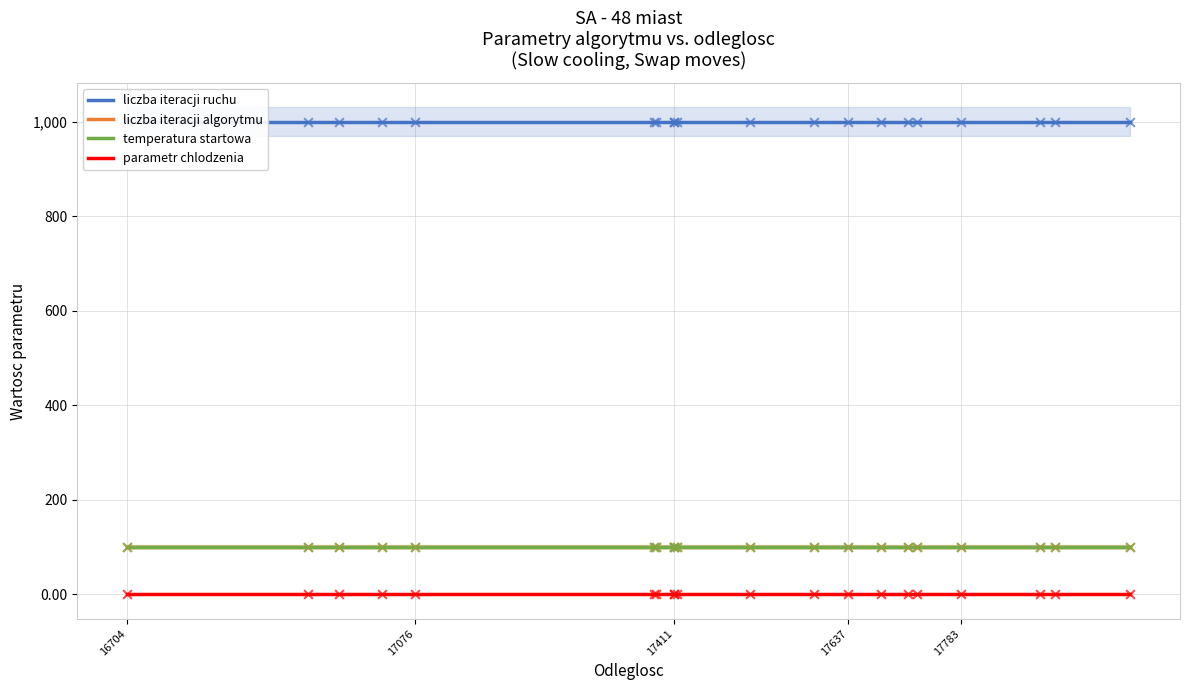

At which category is the sum across all series the highest?

16704